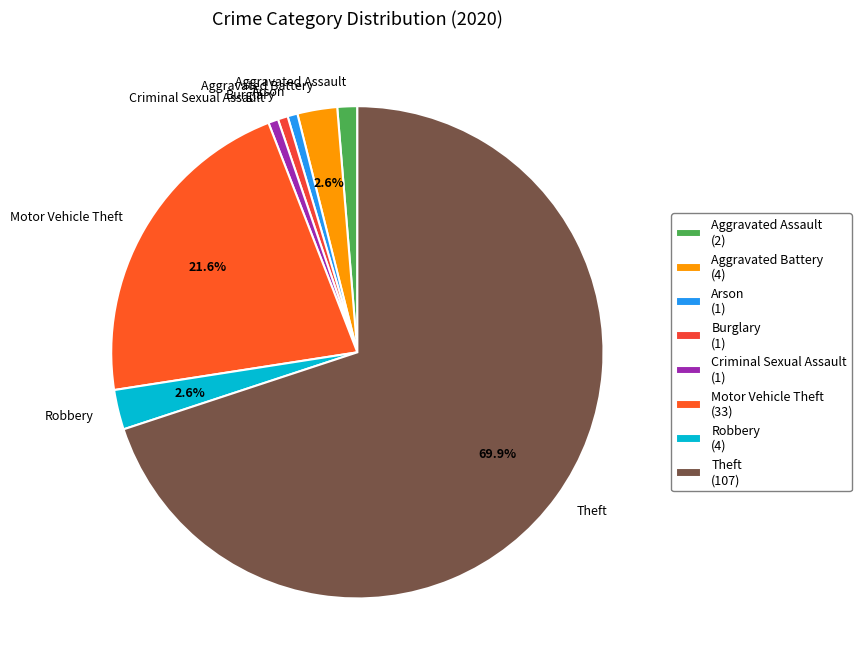

Does Motor Vehicle Theft represent more than half of the total?

No